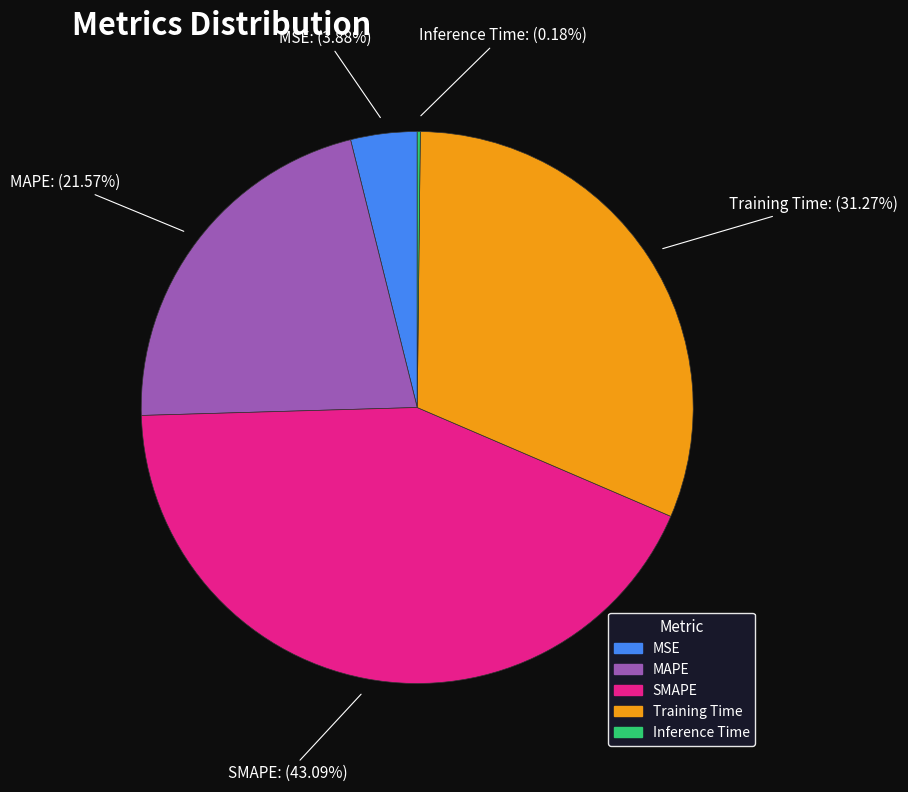

Is there any slice that represents more than half of the pie?

No